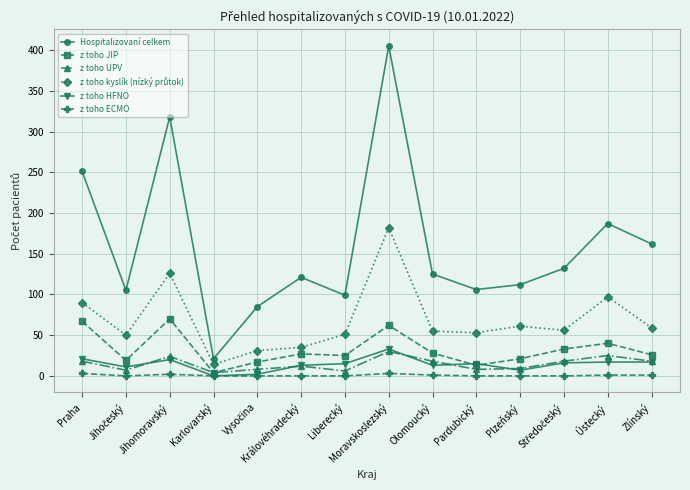

What is the sum of all z toho HFNO values?

200